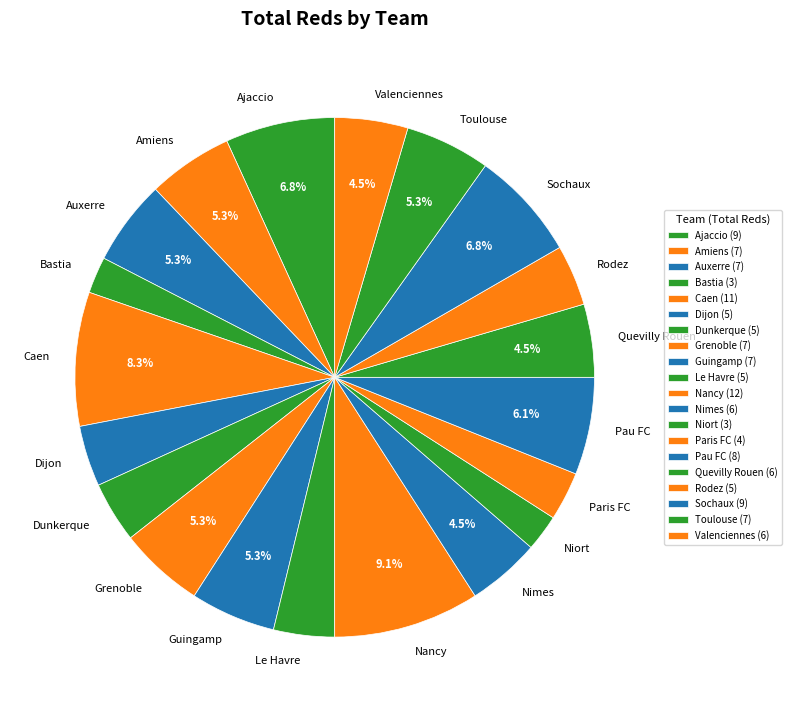

Rank the categories by value from lowest to highest.

Bastia, Niort, Paris FC, Dijon, Dunkerque, Le Havre, Rodez, Nimes, Quevilly Rouen, Valenciennes, Amiens, Auxerre, Grenoble, Guingamp, Toulouse, Pau FC, Ajaccio, Sochaux, Caen, Nancy